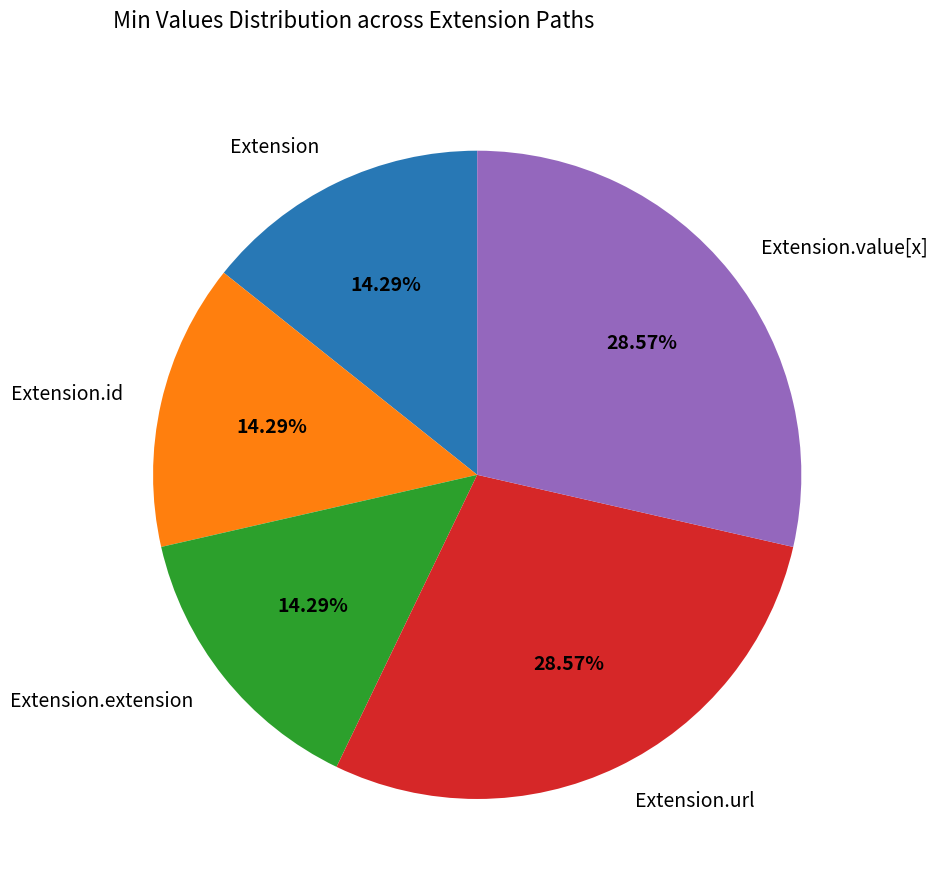

Is the sum of Extension.url and Extension.id greater than half?

No